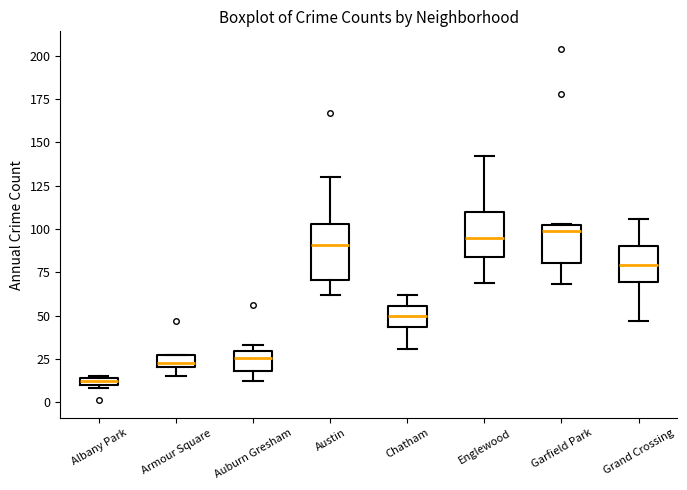

Comparing the boxes themselves (not the whiskers), which one is the tallest?

Austin